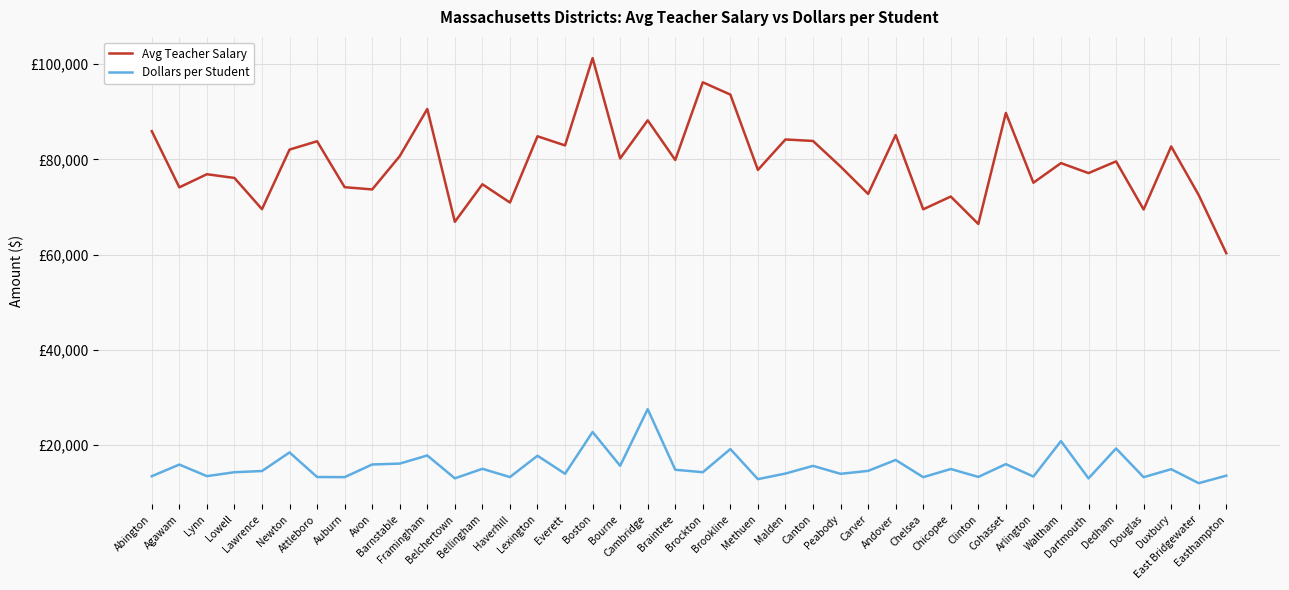

At how many categories does at least one series exceed 52204?

40